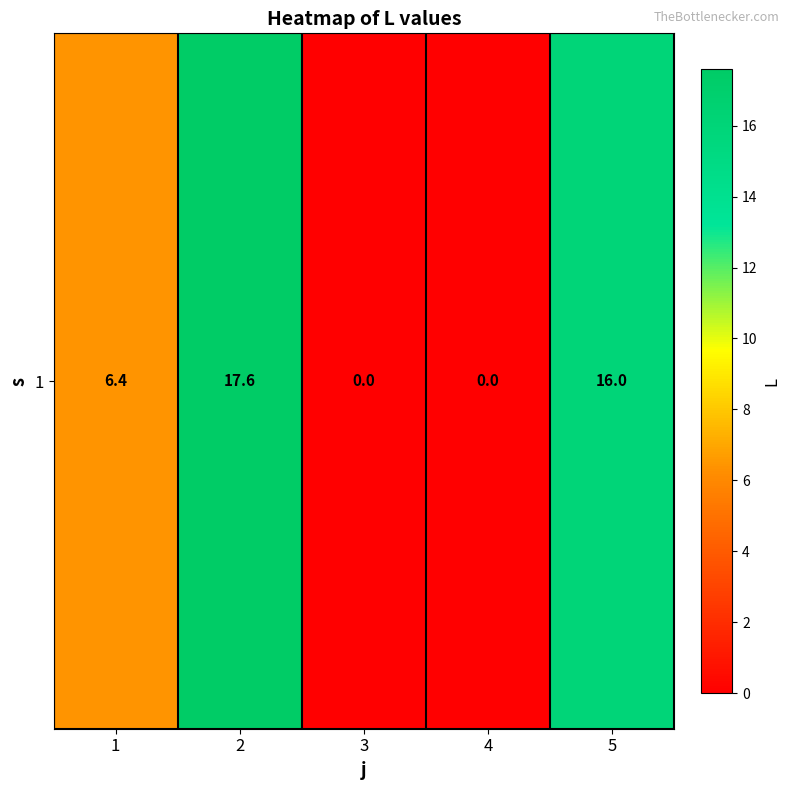

Which label corresponds to the smallest value in the chart?

3